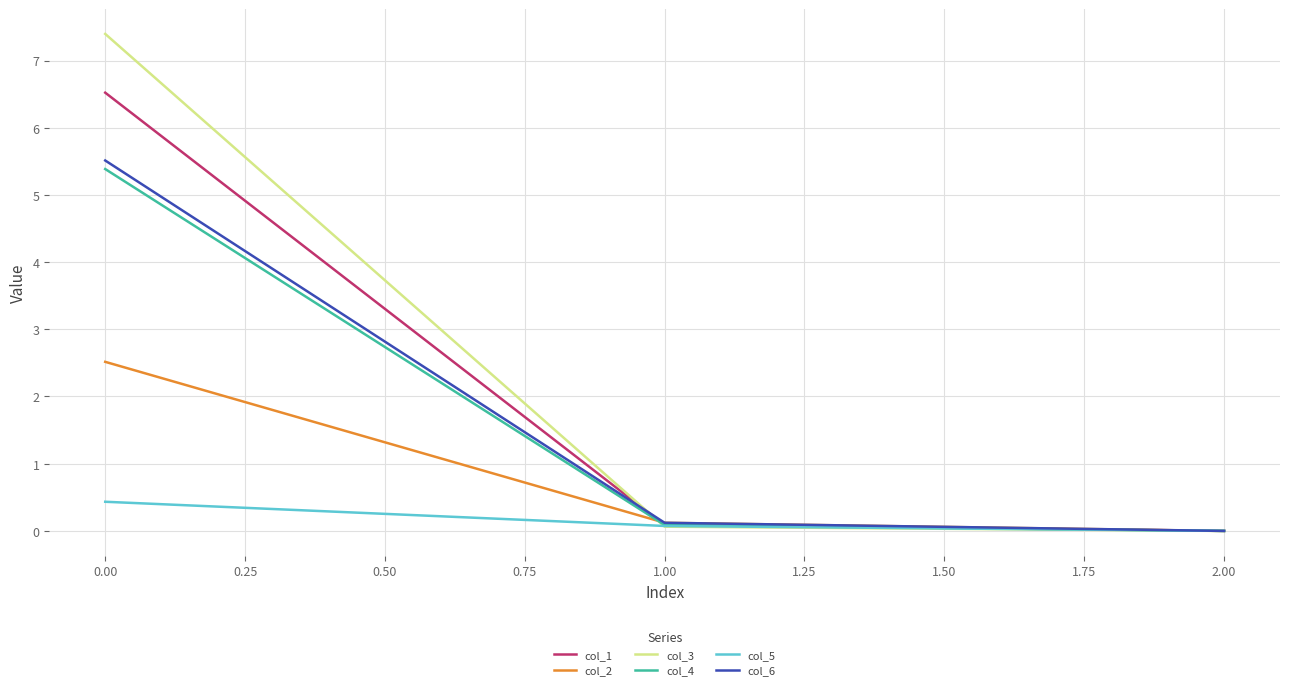

What is the difference between the highest and lowest values at 0.00?

7.0